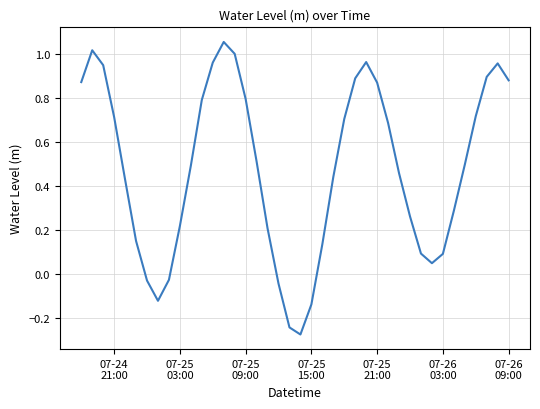

What is the difference between the maximum and minimum values?

1.3